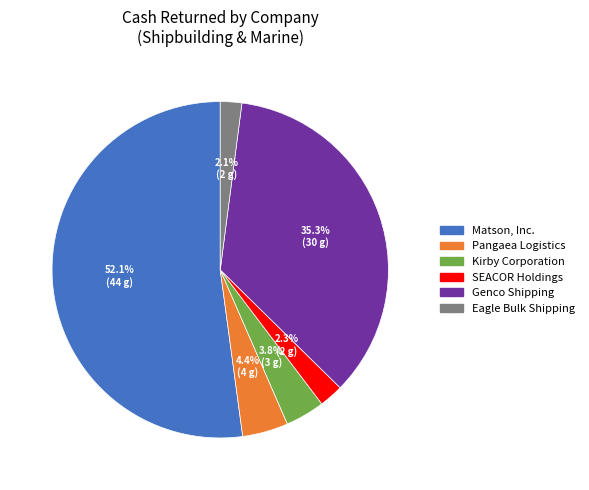

What is the largest slice in the pie chart?

Matson, Inc.